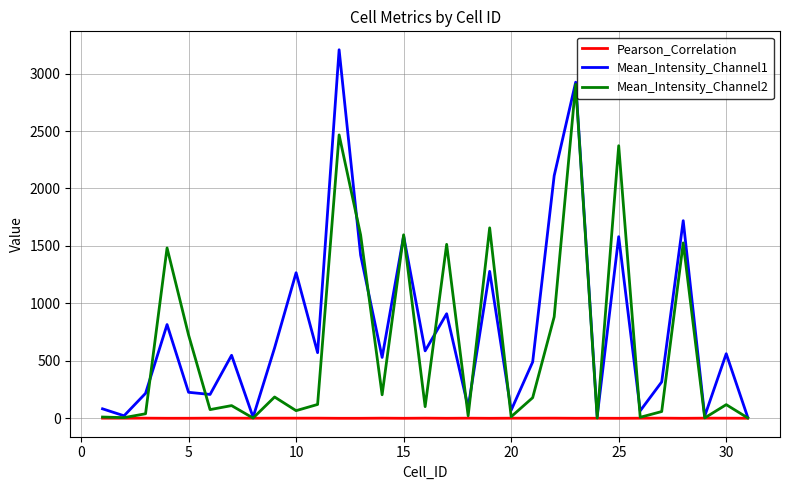

Which series has the largest range (max minus min)?

Mean_Intensity_Channel1